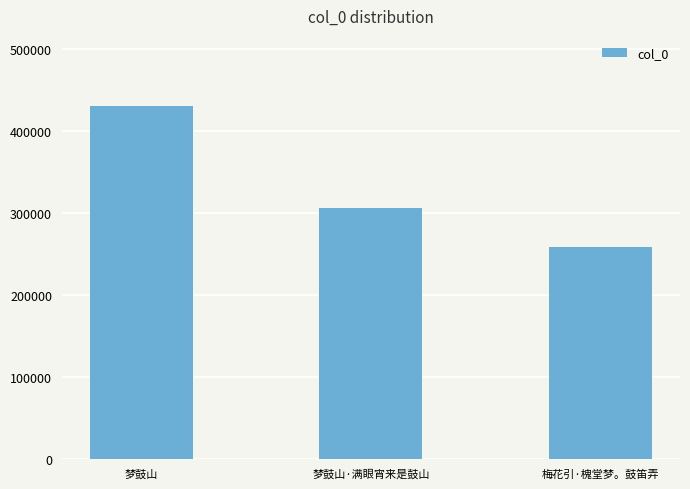

True or false: the data shows 429818 at 梦鼓山.

True